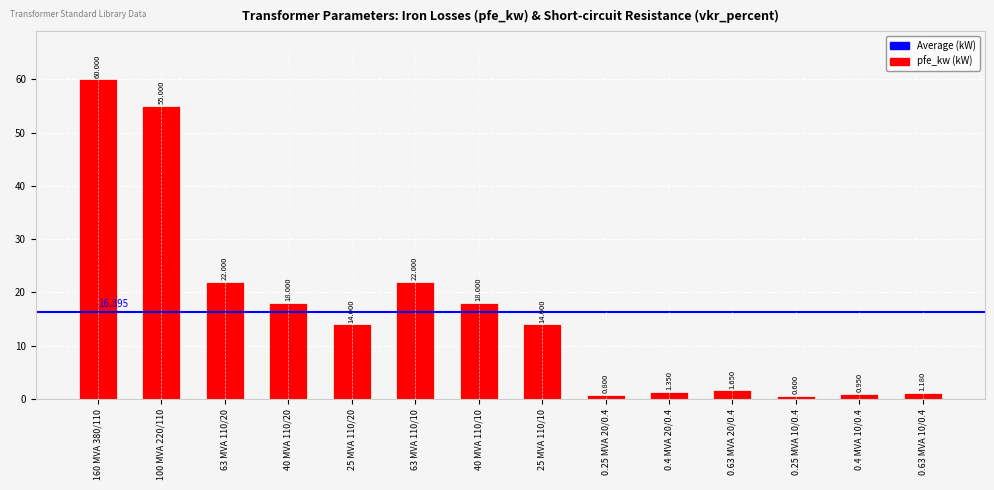

What is the sum of the values at 160 MVA 380/110 and 0.4 MVA 20/0.4?

61.4